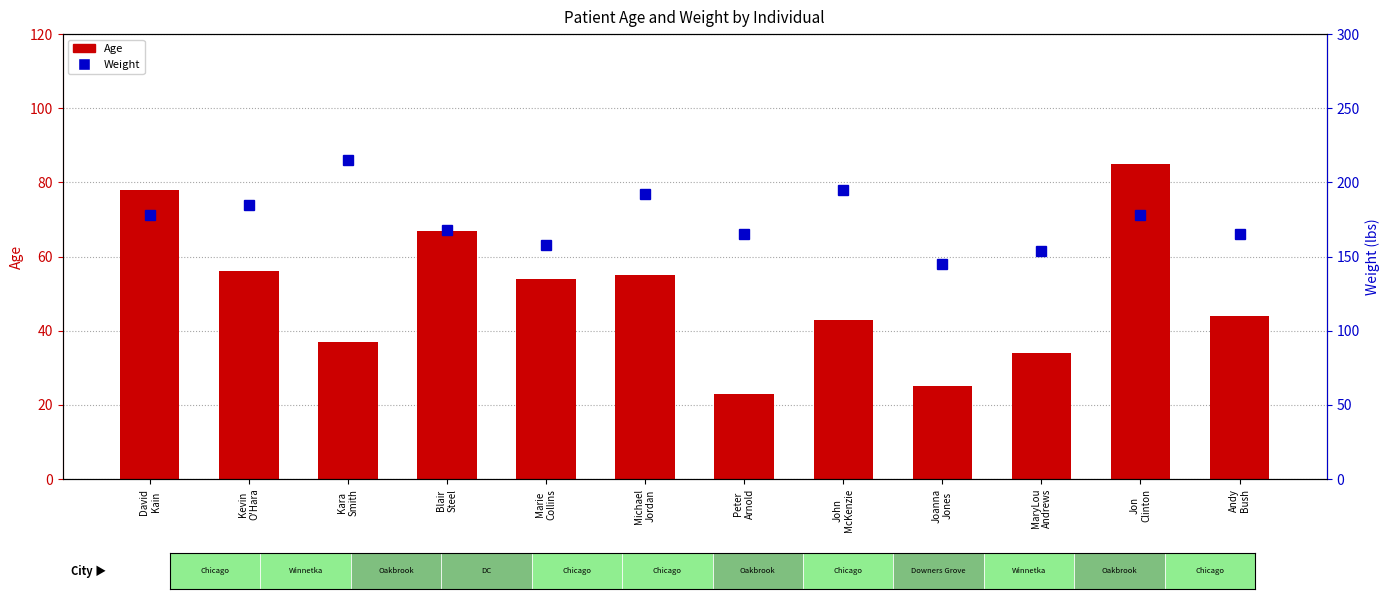

Which series has the largest total across all categories?

Weight